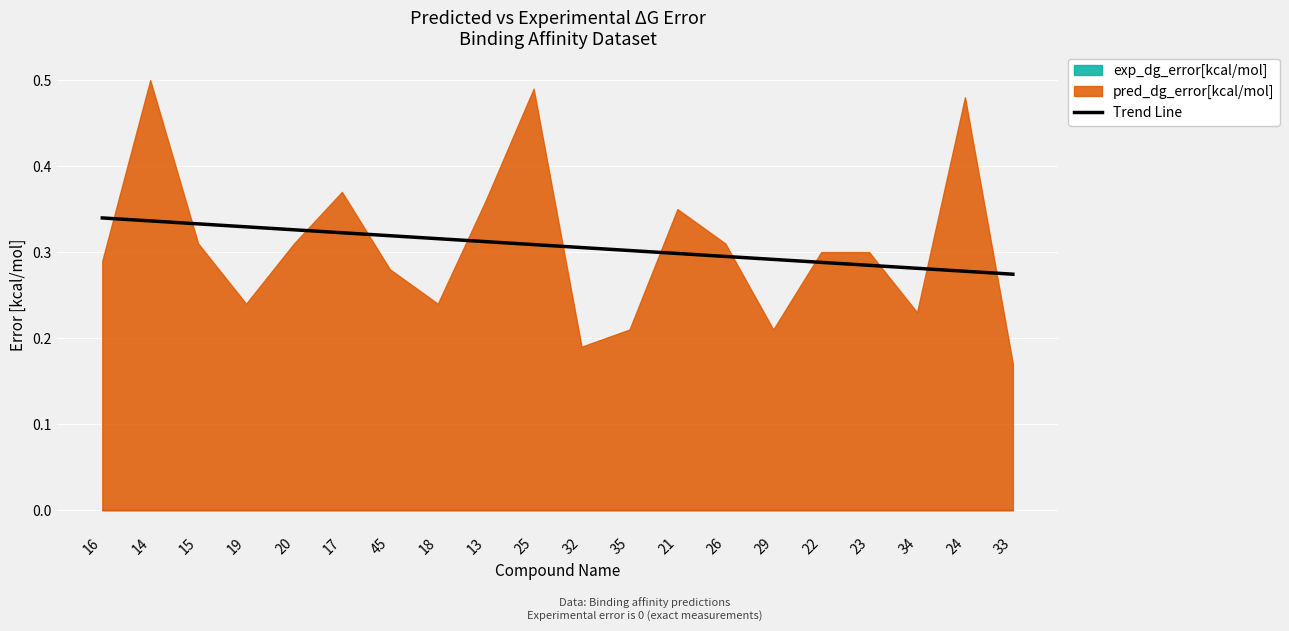

What is the label of the 7th point from the left?

45